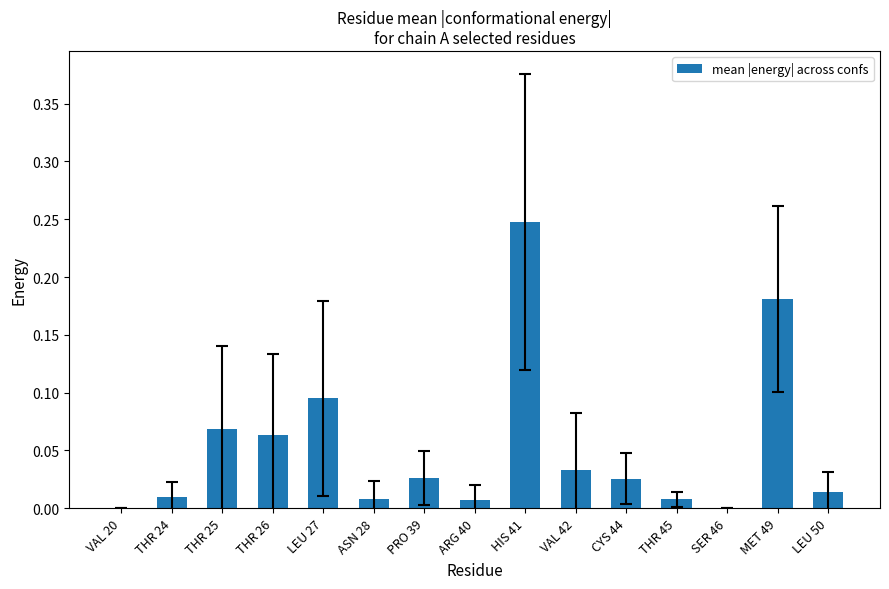

Count the number of categories in the chart.

15